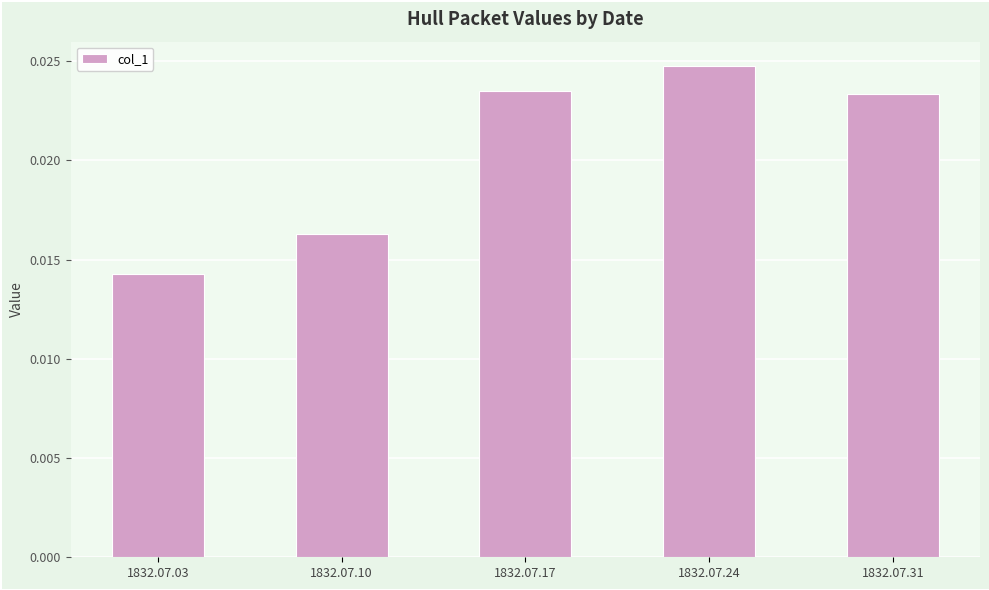

How many bars are there in total?

5